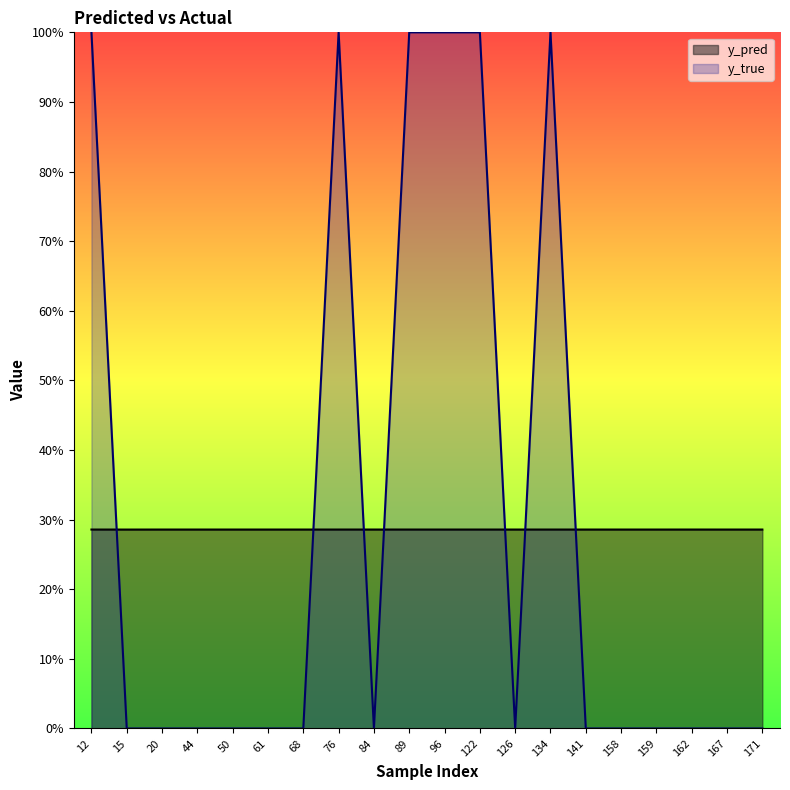

Rank the categories by y_true value from lowest to highest.

15, 20, 44, 50, 61, 68, 84, 126, 141, 158, 159, 162, 167, 171, 12, 76, 89, 96, 122, 134